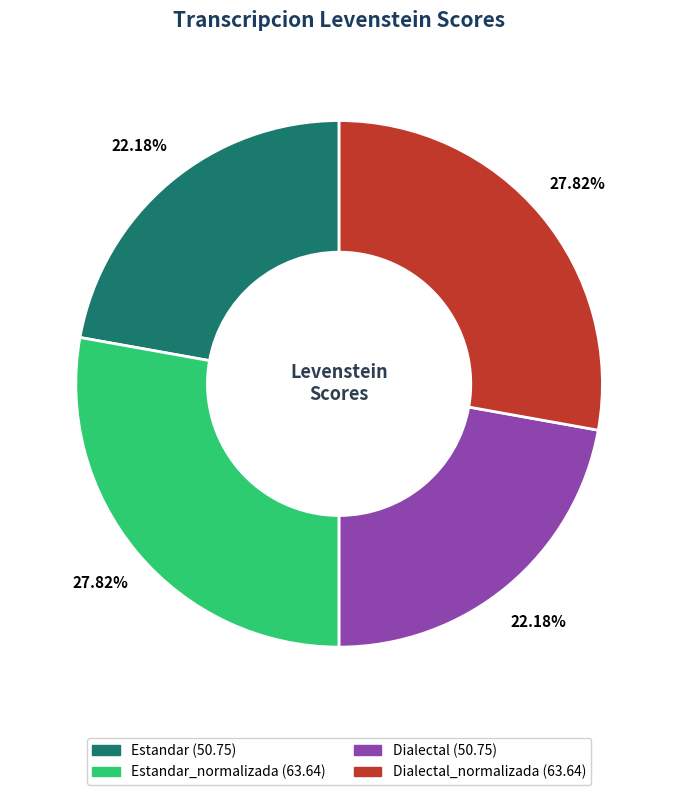

Does any single category account for the majority?

No